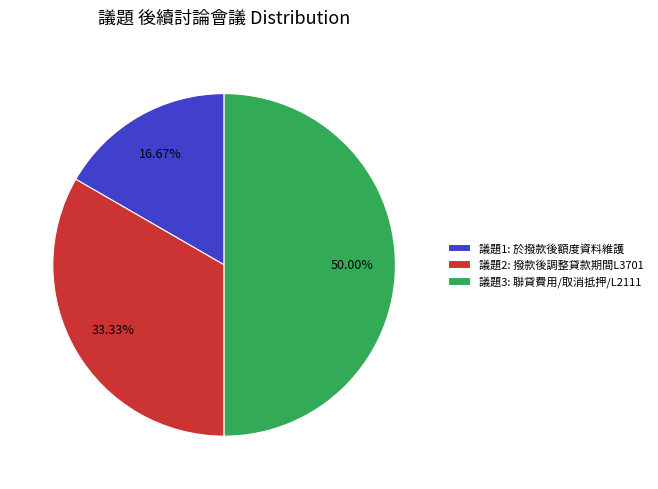

Does 議題2: 撥款後調整貸款期間L3701 account for over 50% of the chart?

No